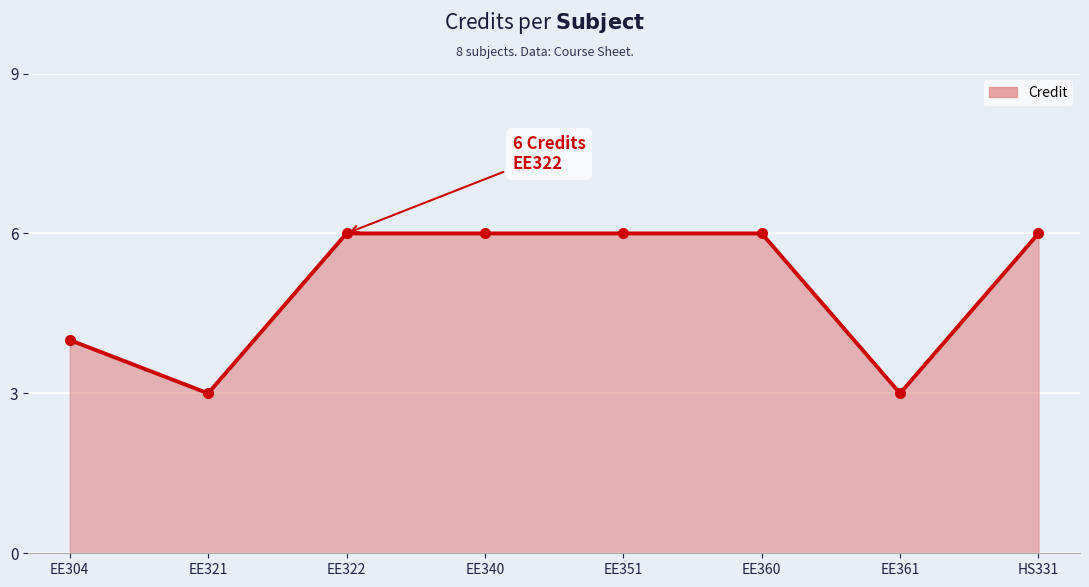

What position from the left is EE351?

5